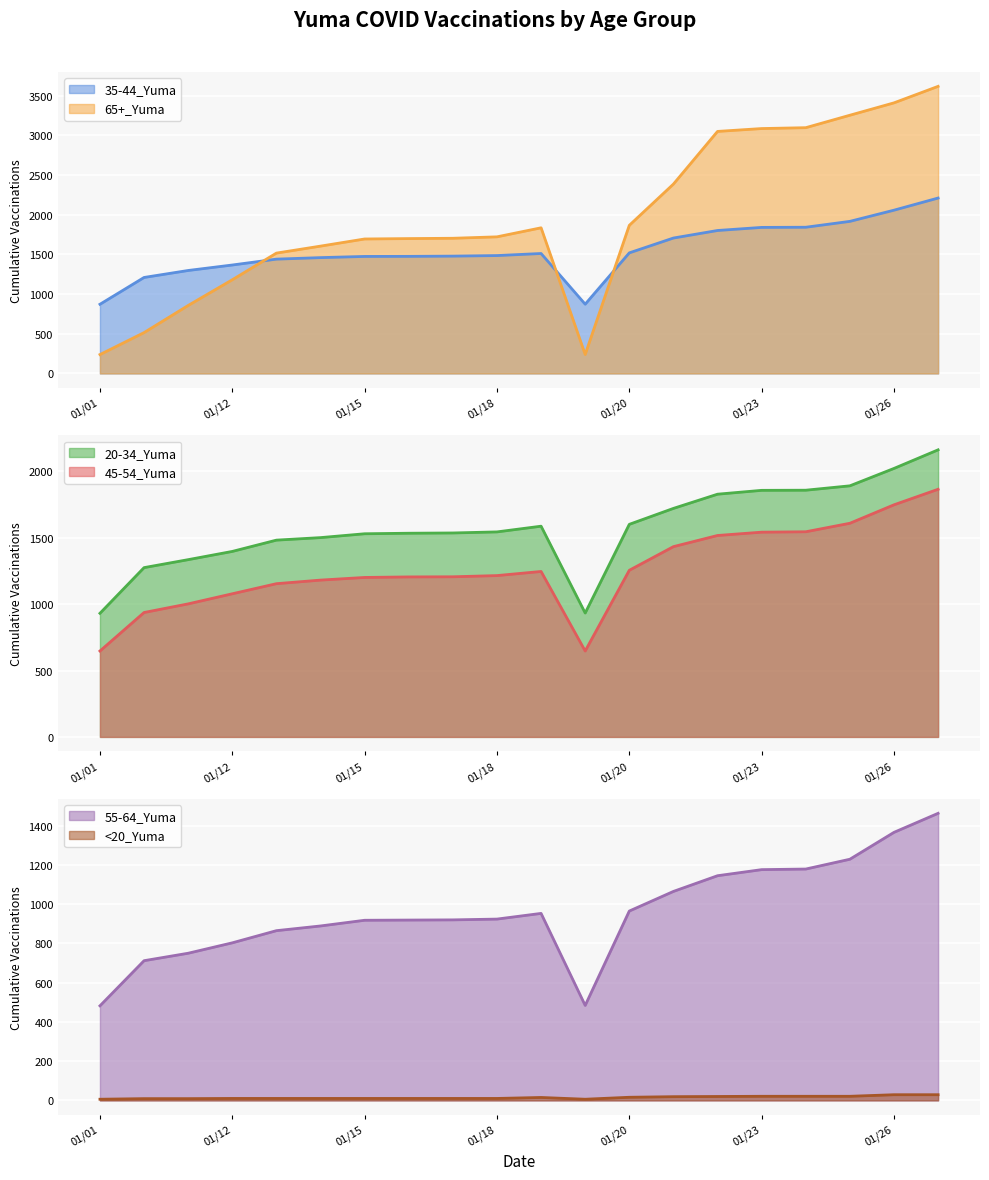

True or false: 35-44_Yuma and <20_Yuma cross at least once.

False